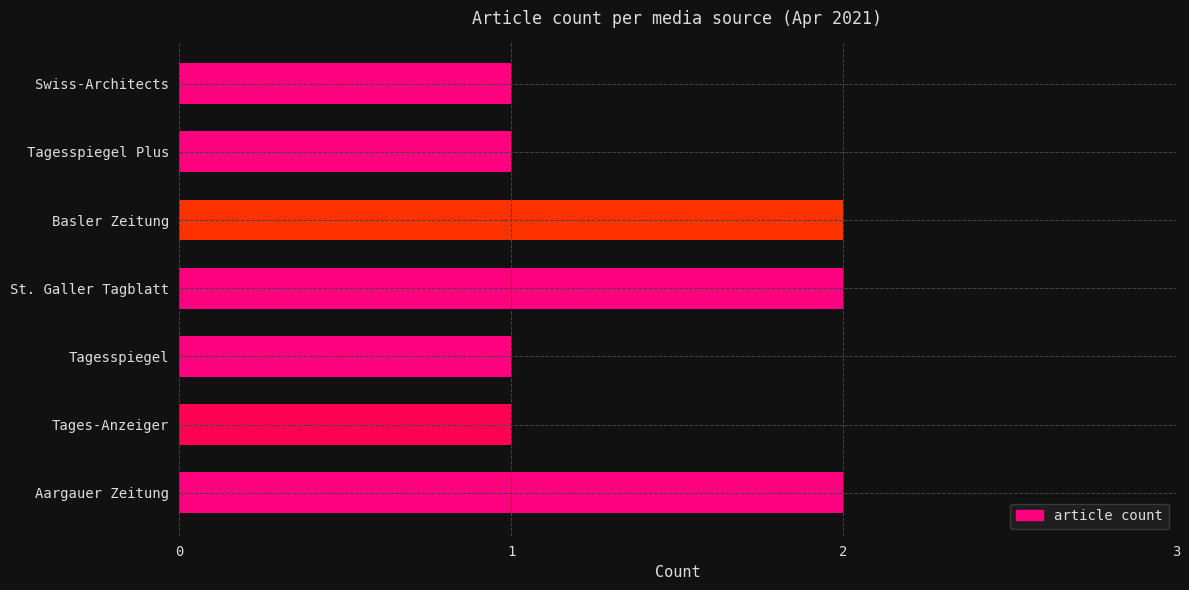

The value at St. Galler Tagblatt is 1. True or false?

False